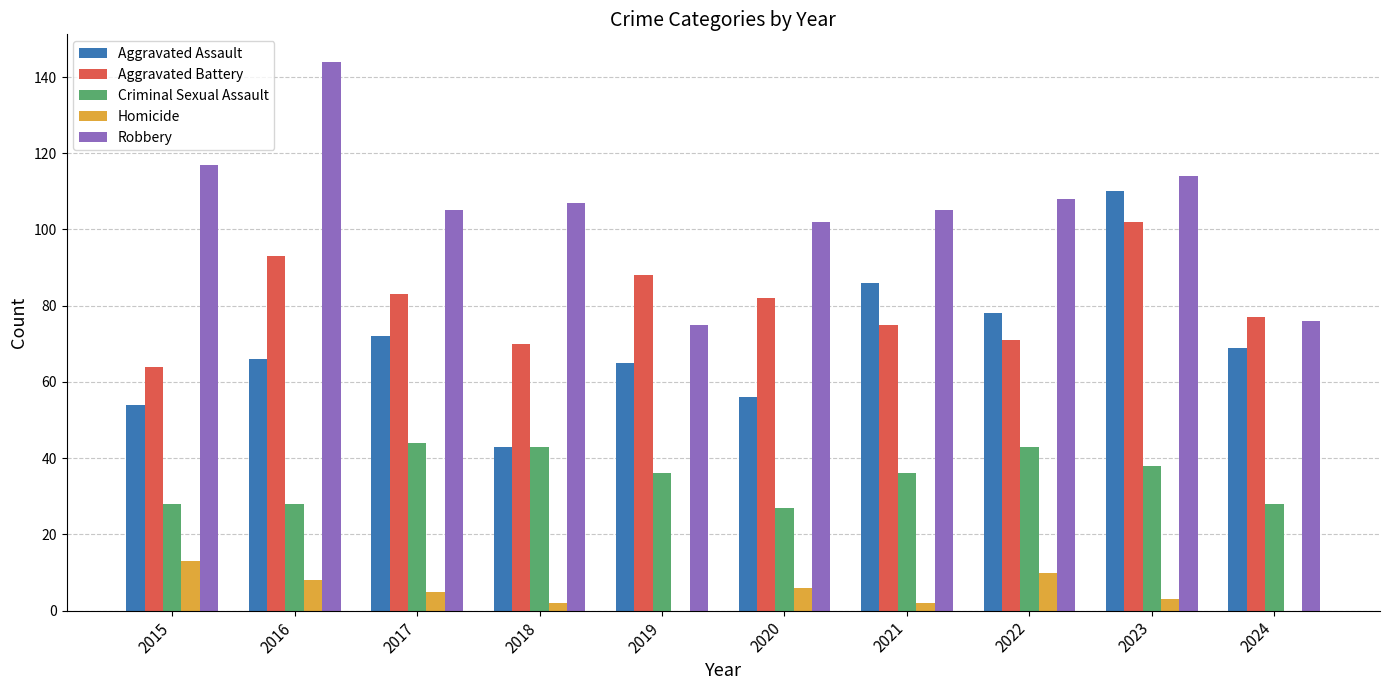

At which category is the sum across all series the highest?

2023